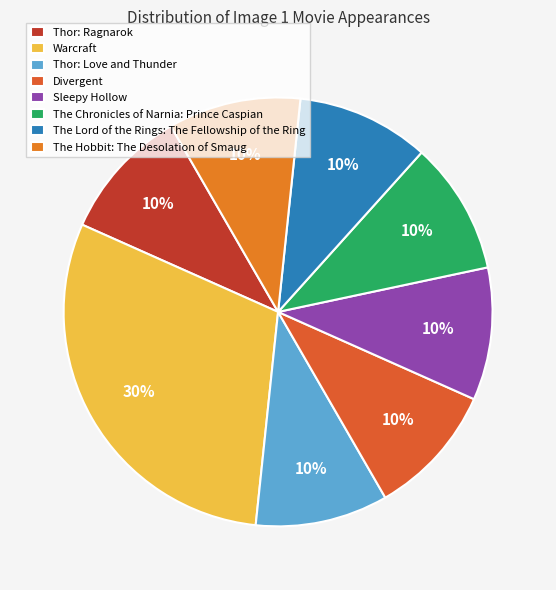

How many slices are in this pie chart?

8